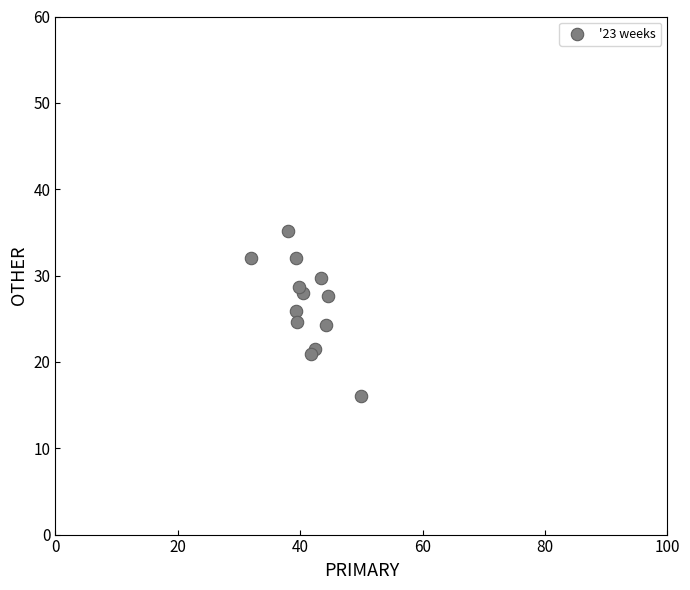

What is the range of Y values (max minus min)?

19.1